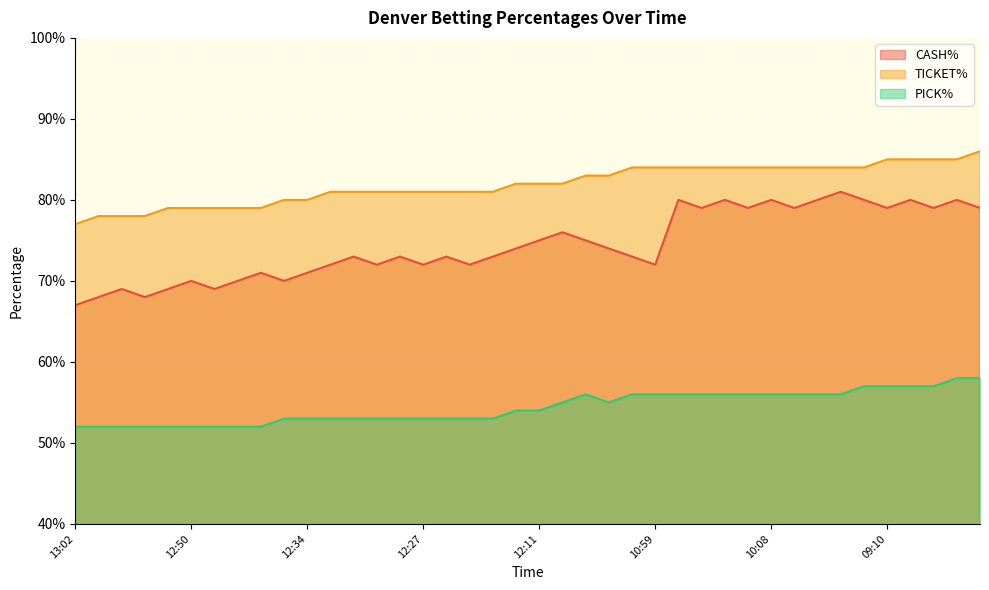

True or false: TICKET% and PICK% intersect in this chart.

False